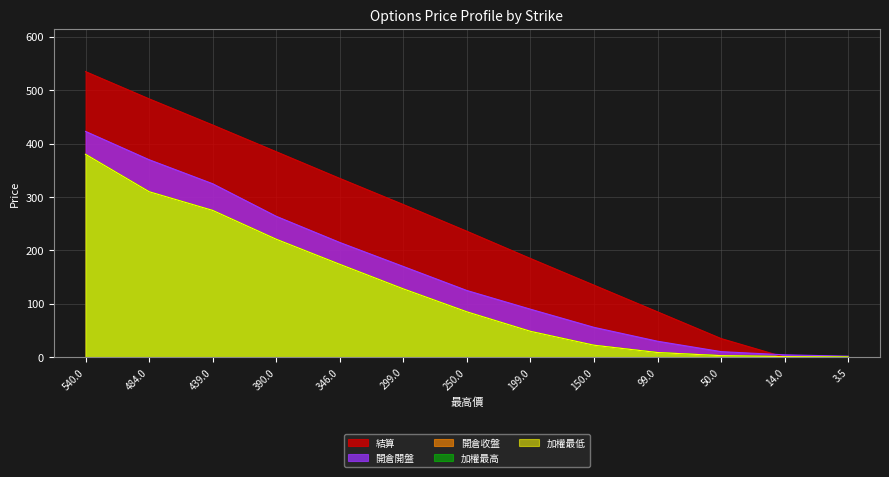

True or false: 開倉收盤 has a value of 3.0 at 50.

True